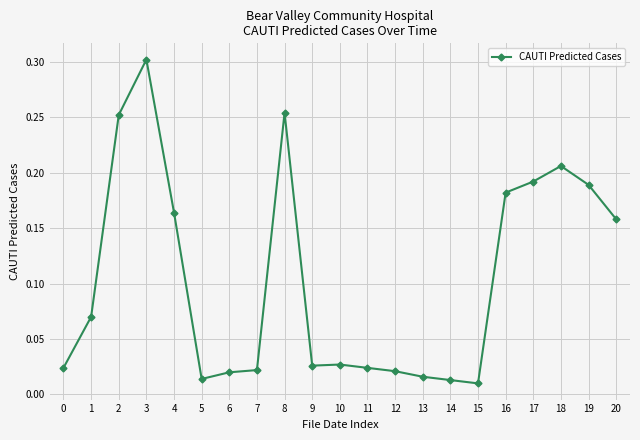

What is the sum of all values?

2.2